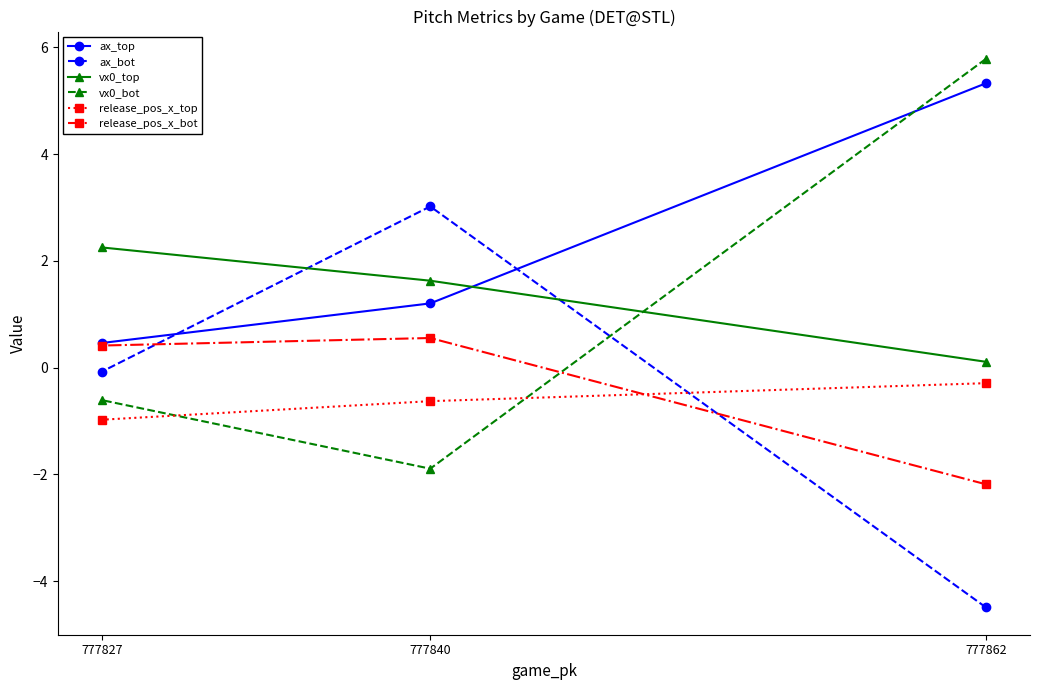

The ax_top series shows 9.4 at 777862. True or false?

False